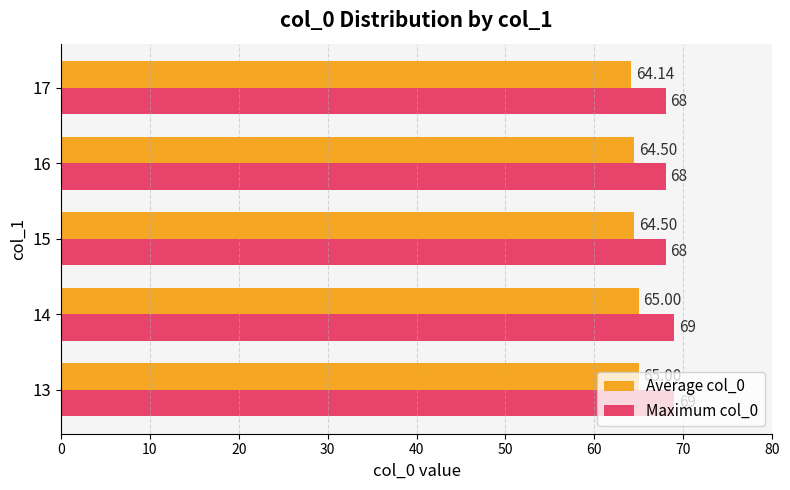

What is the spread (max minus min) of values at 13?

4.0